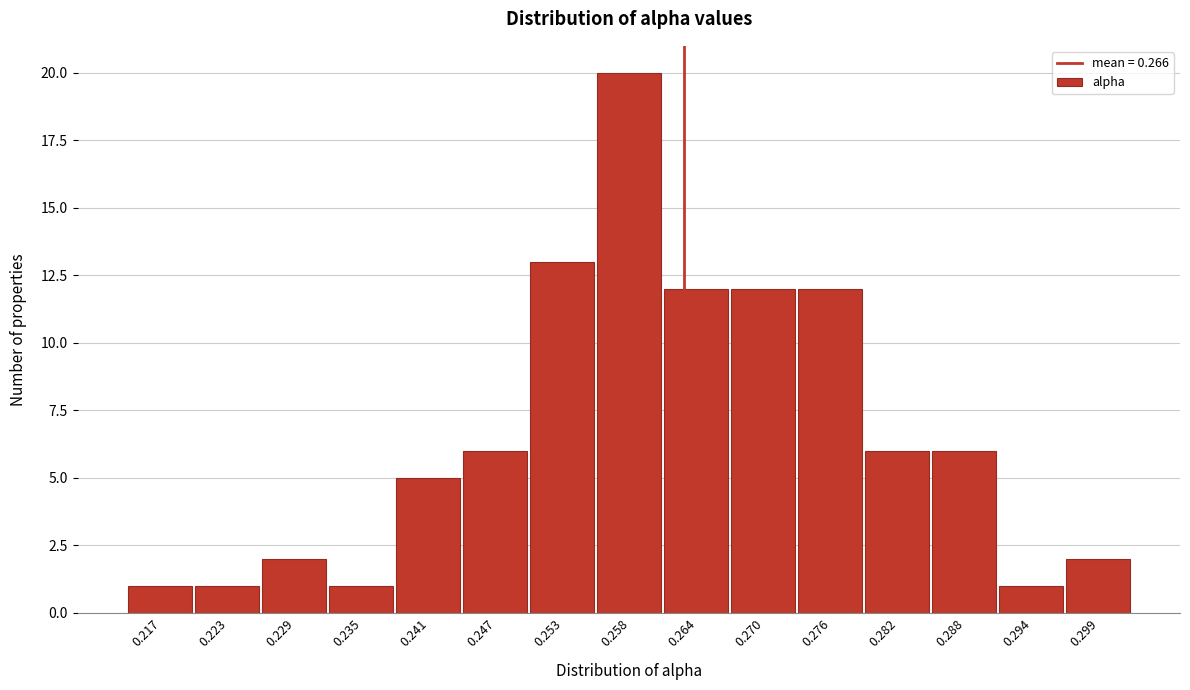

Reading left to right, list all the values displayed in this chart.

0.217=1	0.223=1	0.229=2	0.235=1	0.241=5	0.247=6	0.253=13	0.258=20	0.264=12	0.270=12	0.276=12	0.282=6	0.288=6	0.294=1	0.299=2